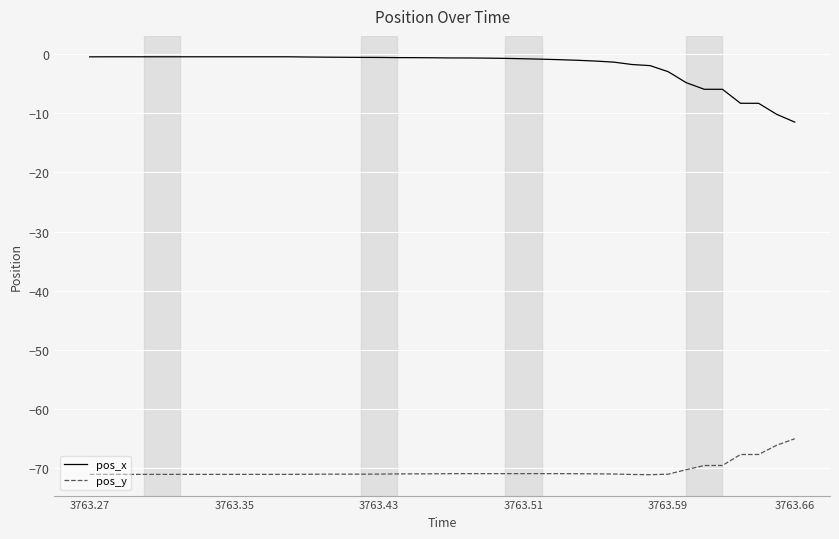

What is the smallest value displayed?

-71.1